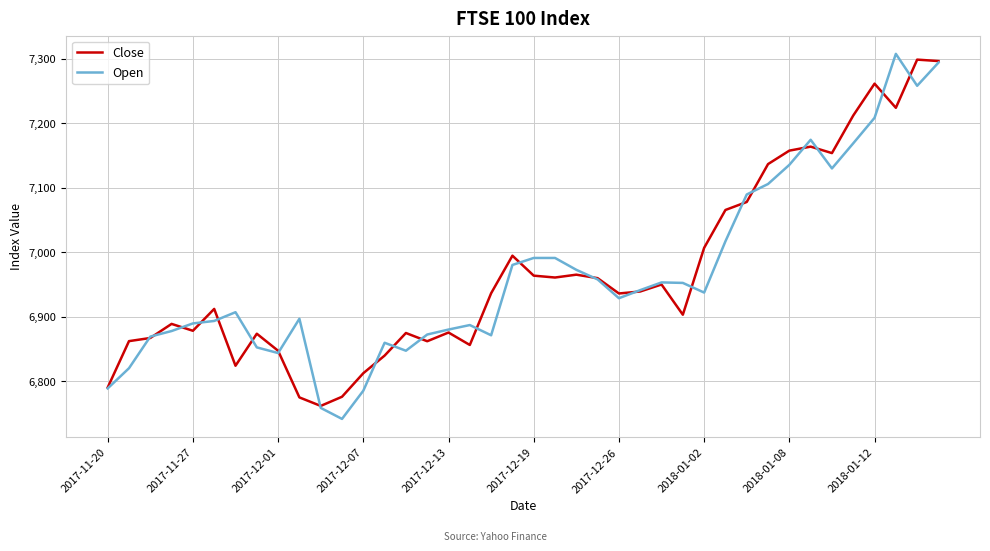

What is the greatest value displayed?

7307.2